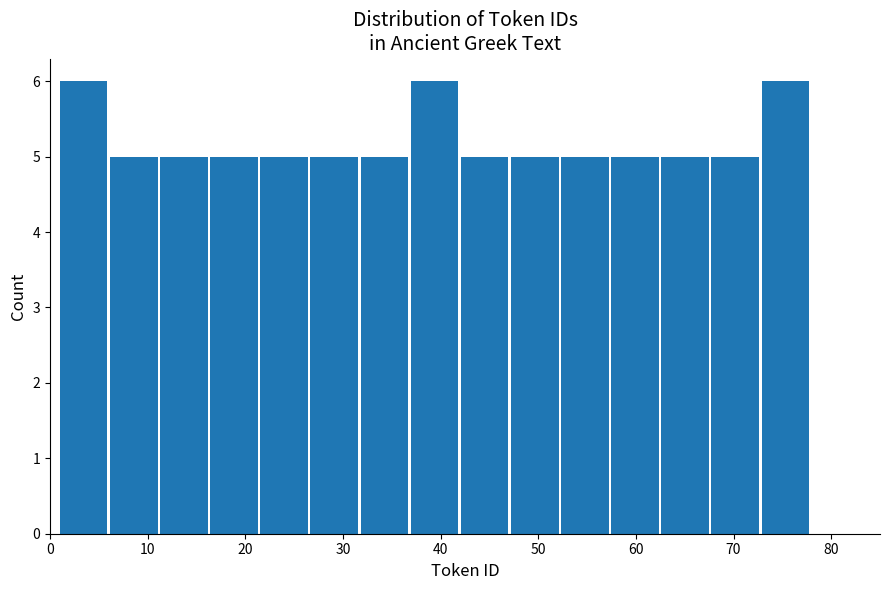

Reading left to right, list every bar in this chart as the range it spans on the x-axis followed by its height. Neither the bar edges nor the heights are printed on the chart, so give them approximately, as read against the axes.

1 to 6: 6
6 to 11: 5
11 to 16: 5
16 to 22: 5
22 to 27: 5
27 to 32: 5
32 to 37: 5
37 to 42: 6
42 to 47: 5
47 to 52: 5
52 to 57: 5
57 to 63: 5
63 to 68: 5
68 to 73: 5
73 to 78: 6